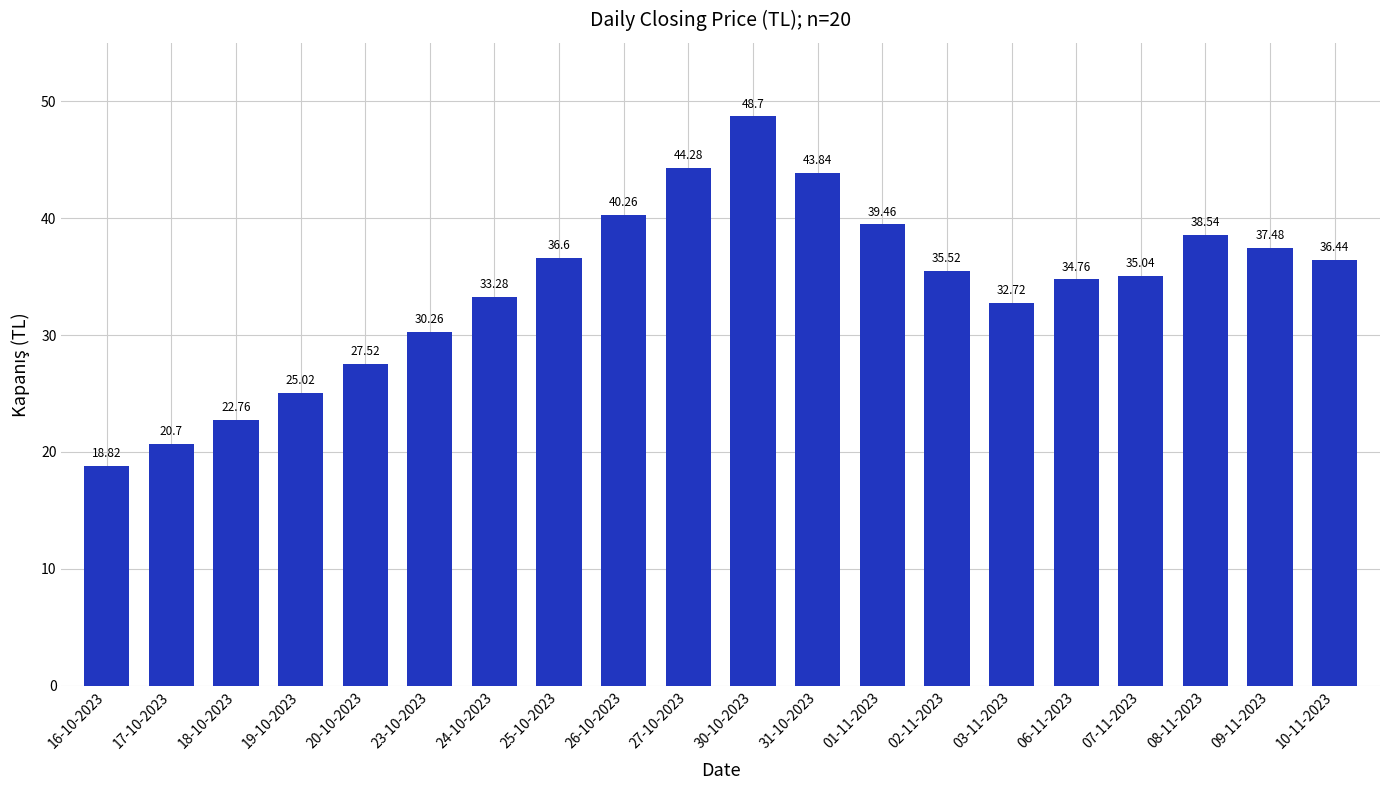

True or false: the data shows 66.4 at 26-10-2023.

False